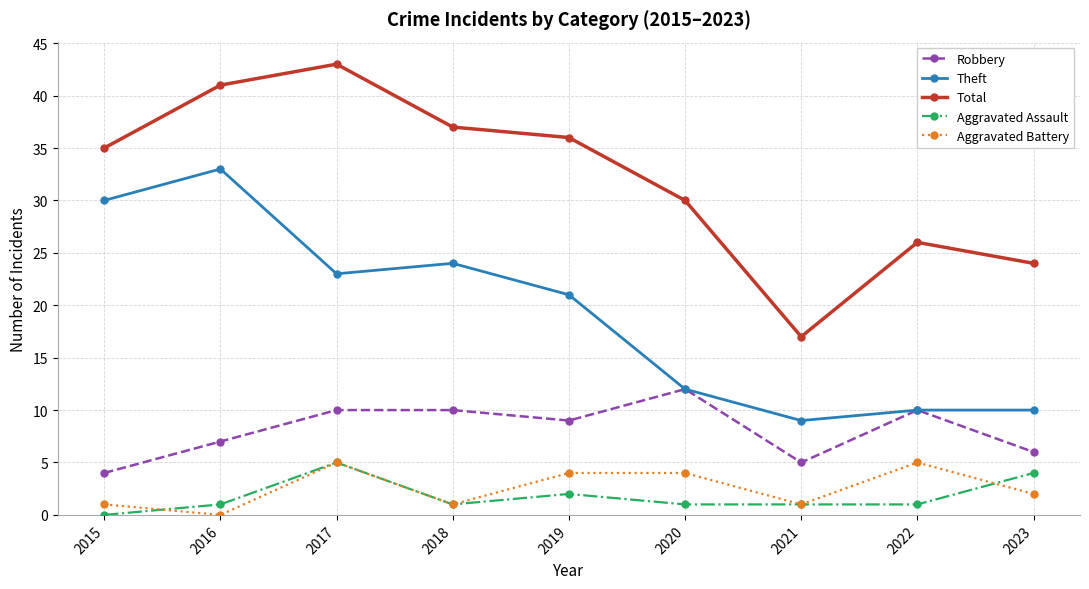

Which series has the largest range (max minus min)?

Total